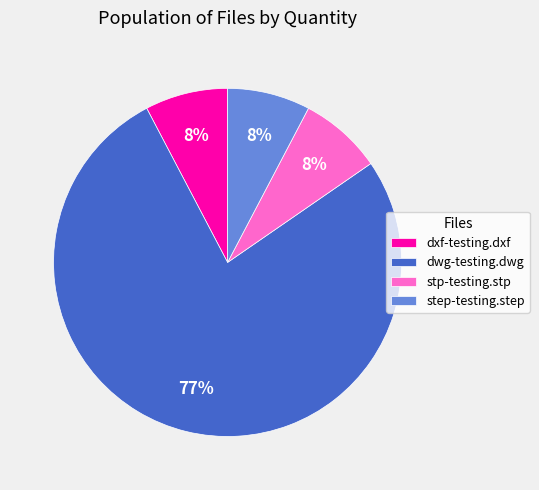

To the nearest percent, what portion does step-testing.step represent?

8%